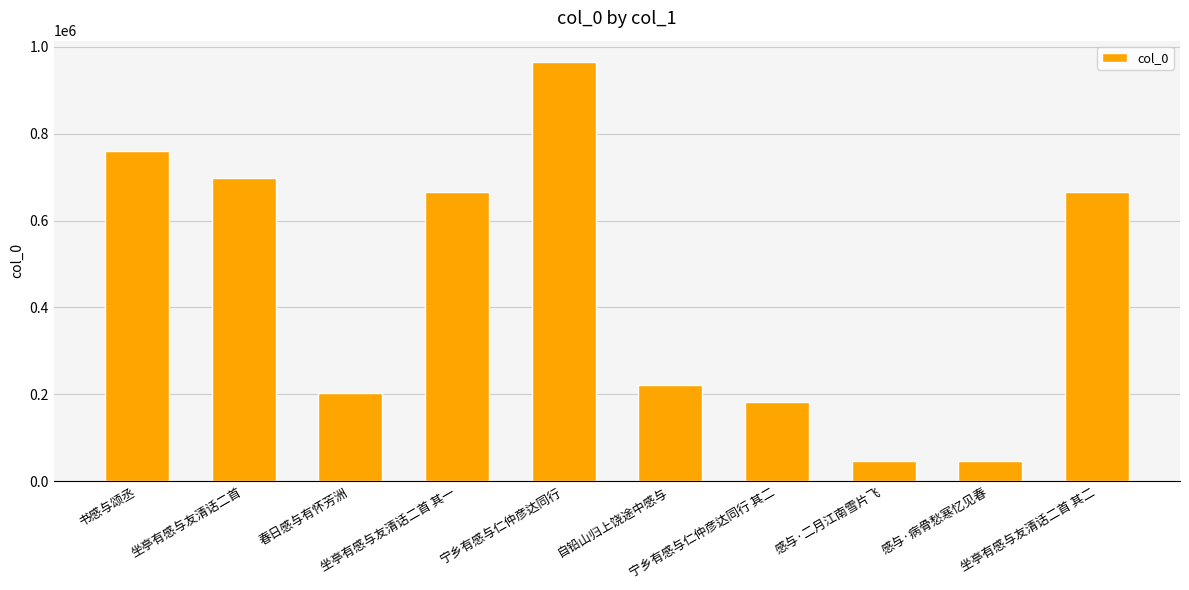

What is the minimum value shown in the chart?

47721